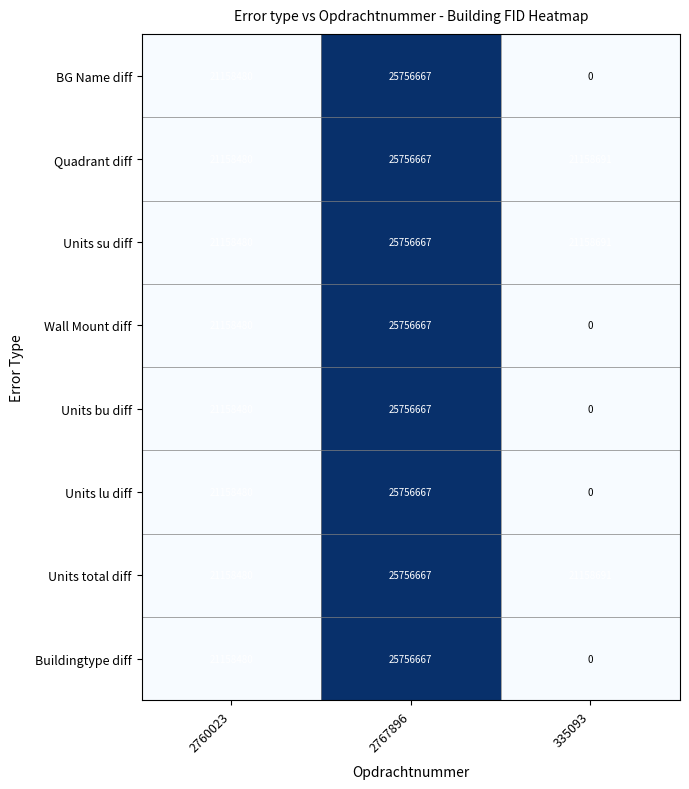

Reading left to right, what are all the values shown in this chart?

BG Name diff: 2760023=21158480	2767896=25756667	335093=0
Quadrant diff: 2760023=21158480	2767896=25756667	335093=21158691
Units su diff: 2760023=21158480	2767896=25756667	335093=21158691
Wall Mount diff: 2760023=21158480	2767896=25756667	335093=0
Units bu diff: 2760023=21158480	2767896=25756667	335093=0
Units lu diff: 2760023=21158480	2767896=25756667	335093=0
Units total diff: 2760023=21158480	2767896=25756667	335093=21158691
Buildingtype diff: 2760023=21158480	2767896=25756667	335093=0